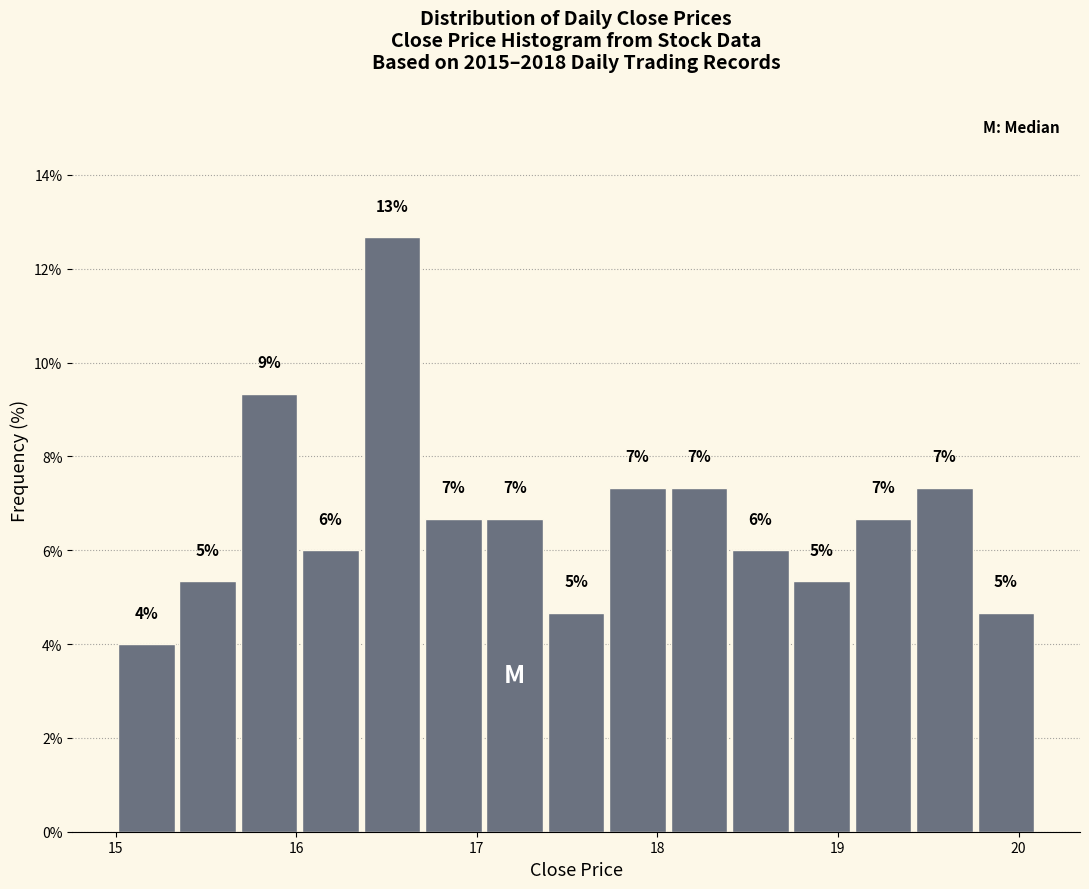

Read against the x-axis, roughly where is the centre of the tallest bar?

16.5